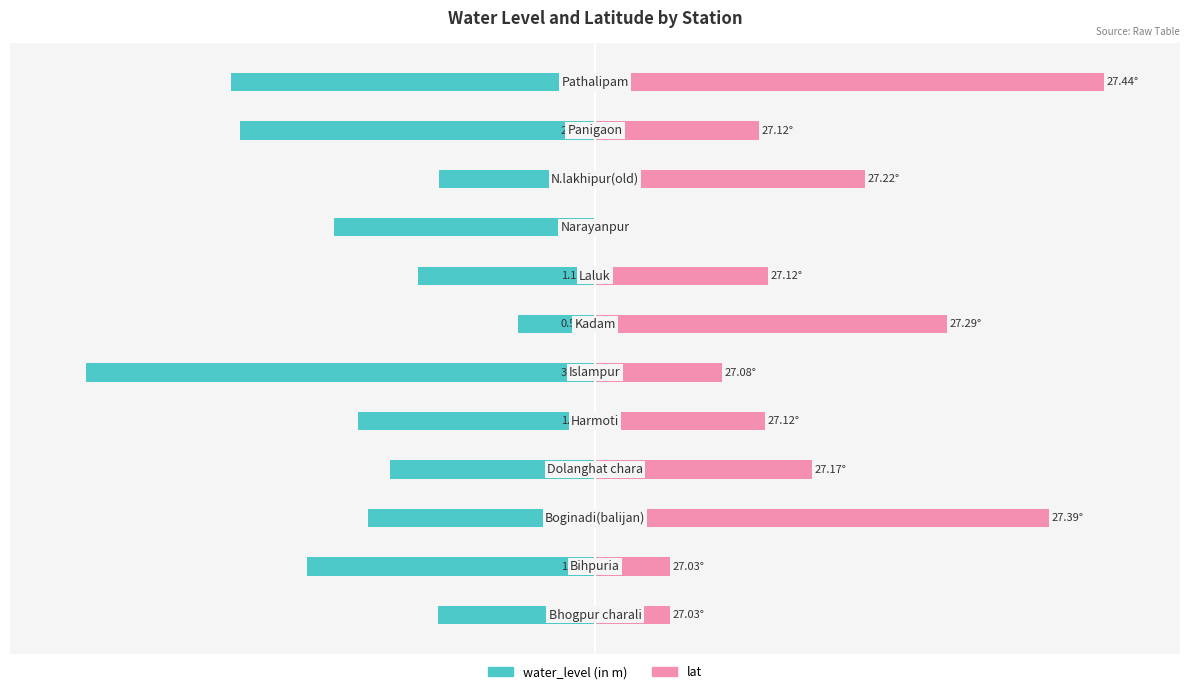

Rank the series by their maximum value, from highest to lowest.

lat, water_level (in m)